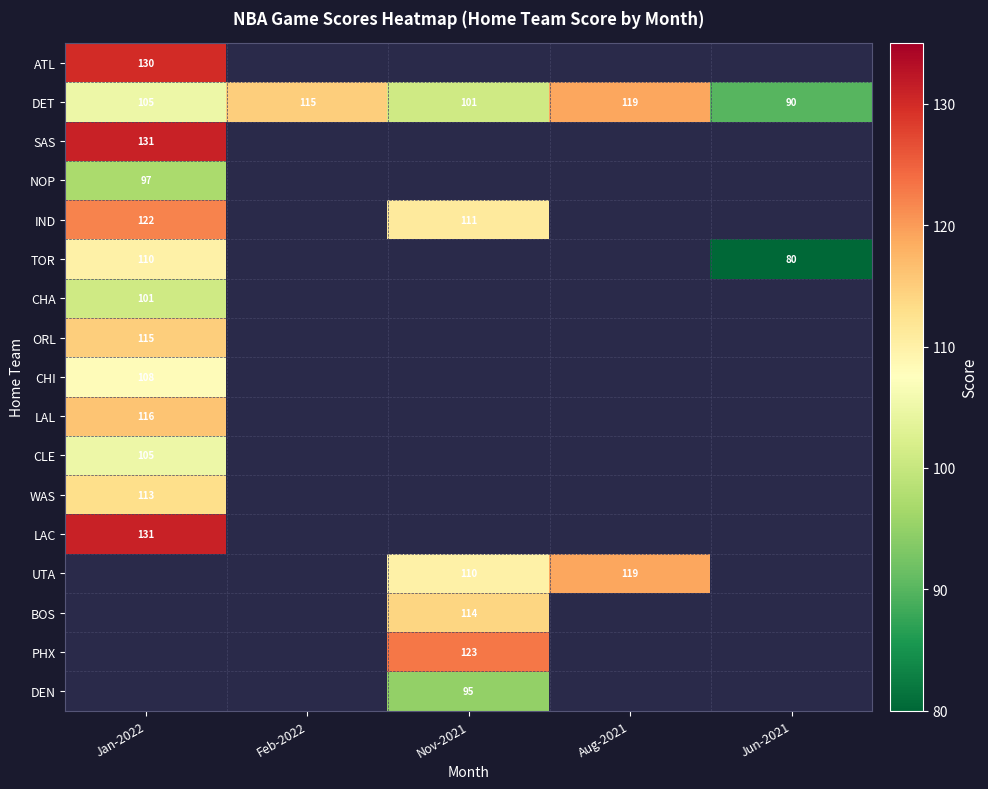

What is the difference between the TOR values at Jun-2021 and Jan-2022?

30